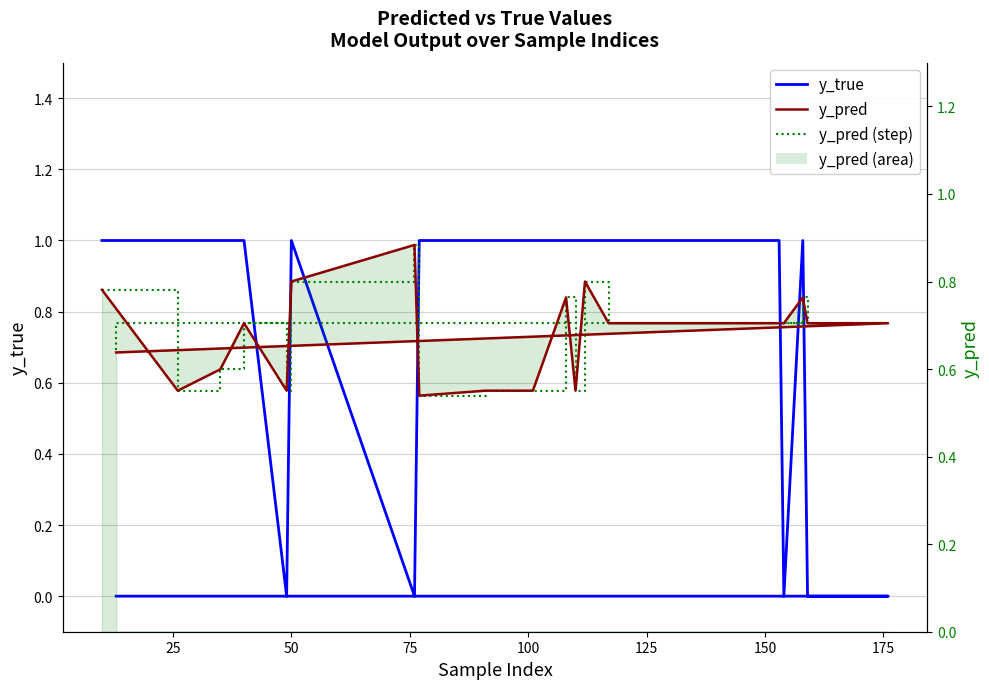

What is the total value across all series at 75?

2.4